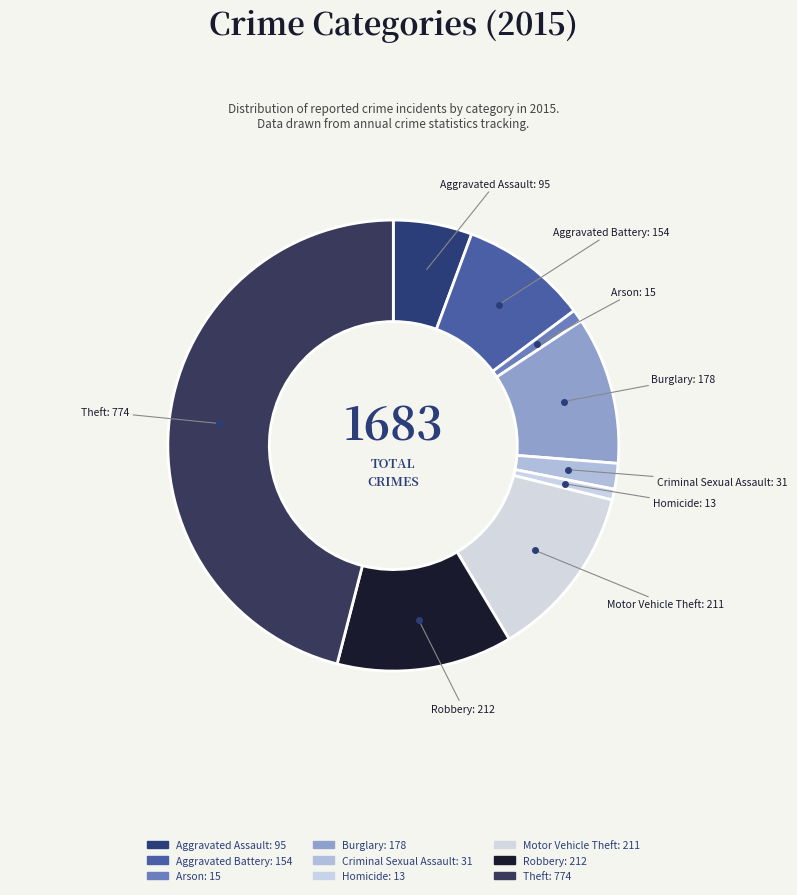

Rank the categories by value from highest to lowest.

Theft, Robbery, Motor Vehicle Theft, Burglary, Aggravated Battery, Aggravated Assault, Criminal Sexual Assault, Arson, Homicide